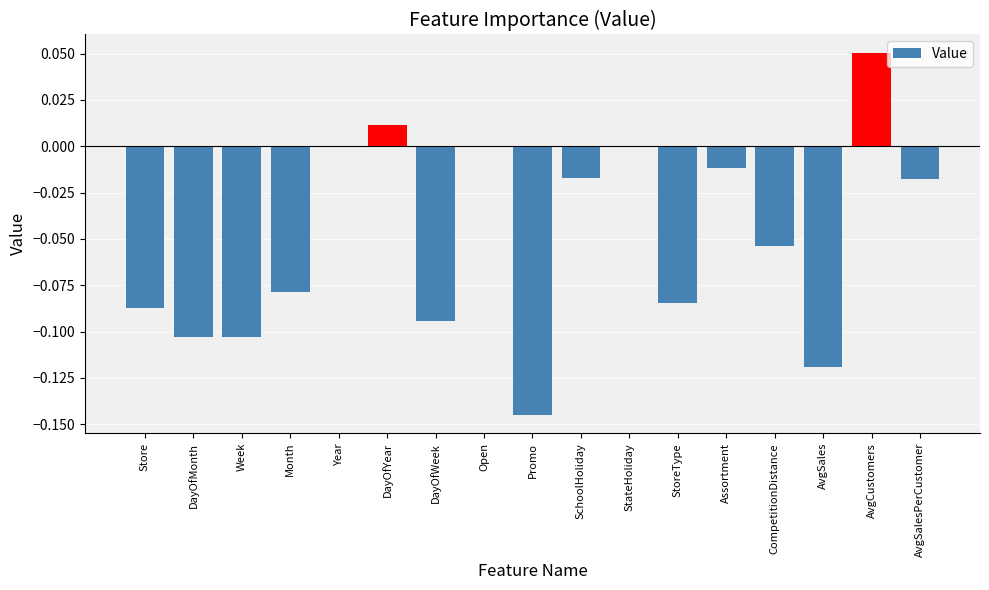

The value at DayOfYear is 0.0. True or false?

True